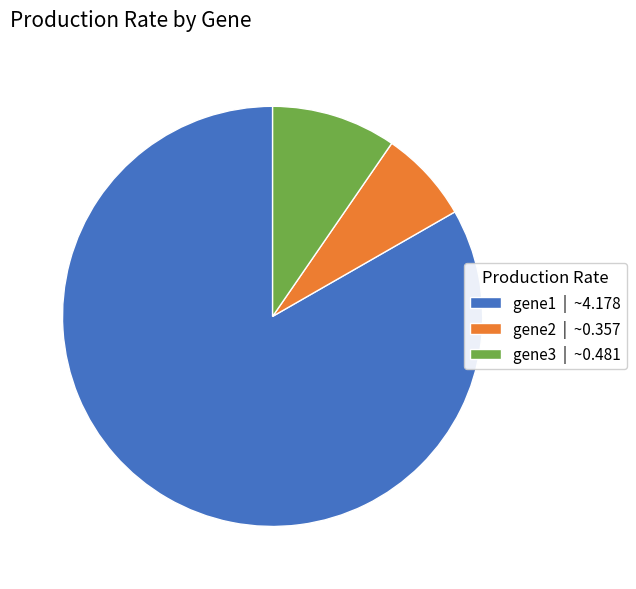

True or false: gene1 | ~4.178 accounts for 83% of the total.

True